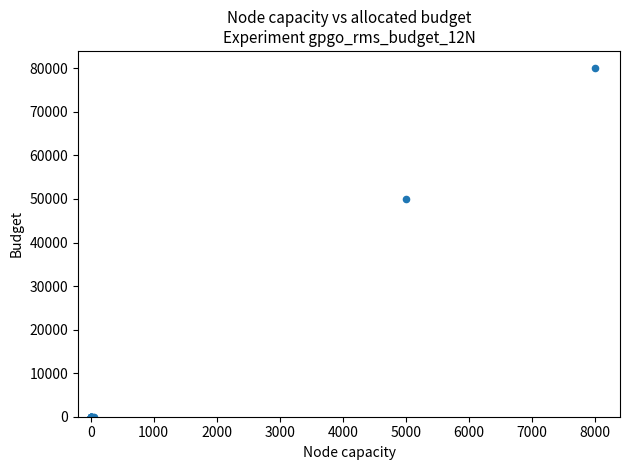

What Y value in the scatter plot is closest to 40000?

50000